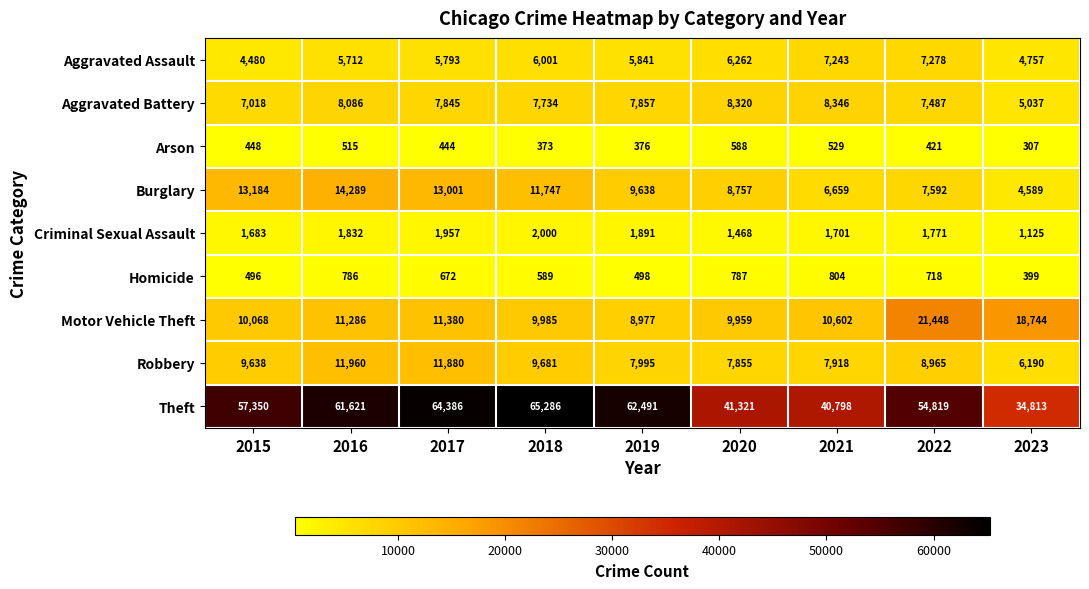

What is the maximum value shown in the chart?

65286